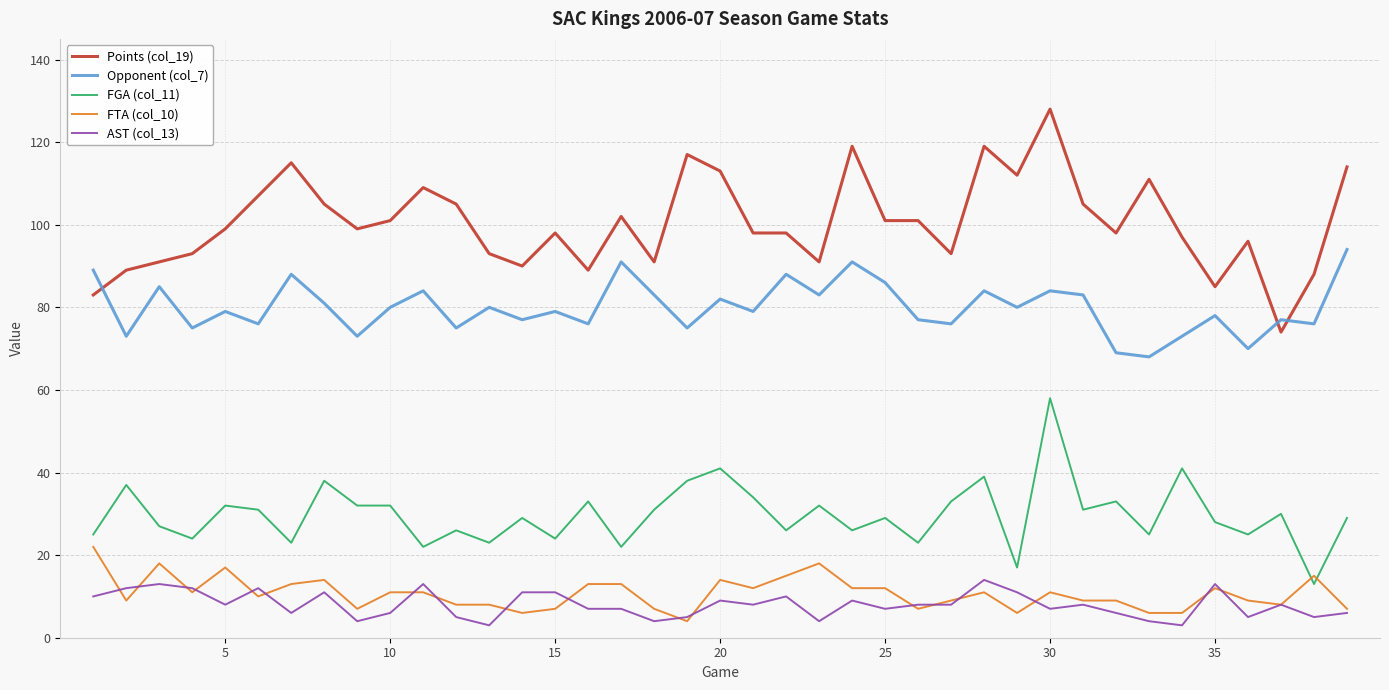

Which series has the largest range (max minus min)?

Points (col_19)